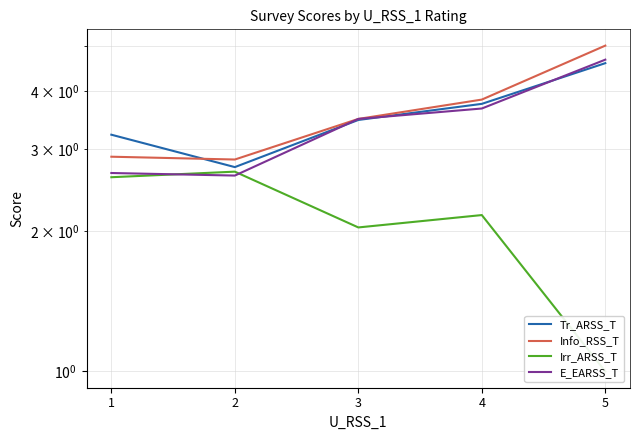

The Irr_ARSS_T series shows 2.0 at 3. True or false?

True